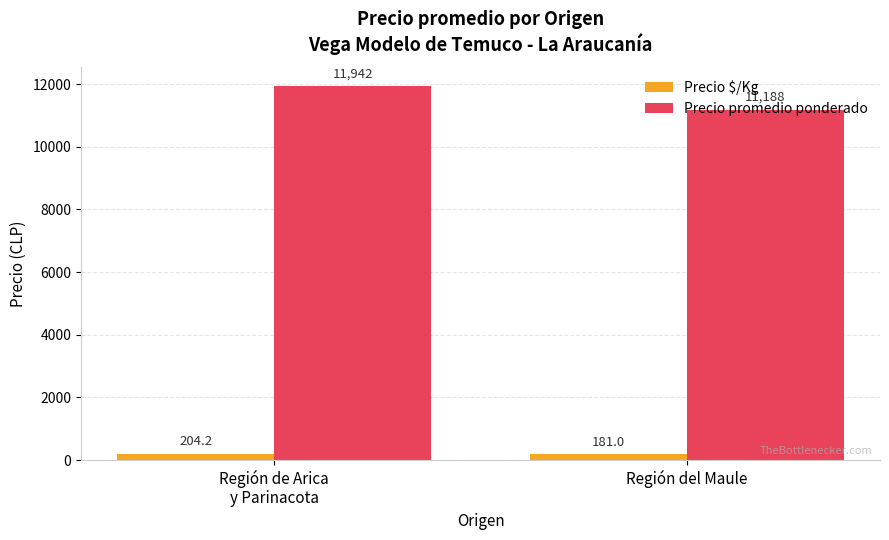

What position from the right is Región de Arica
y Parinacota?

2